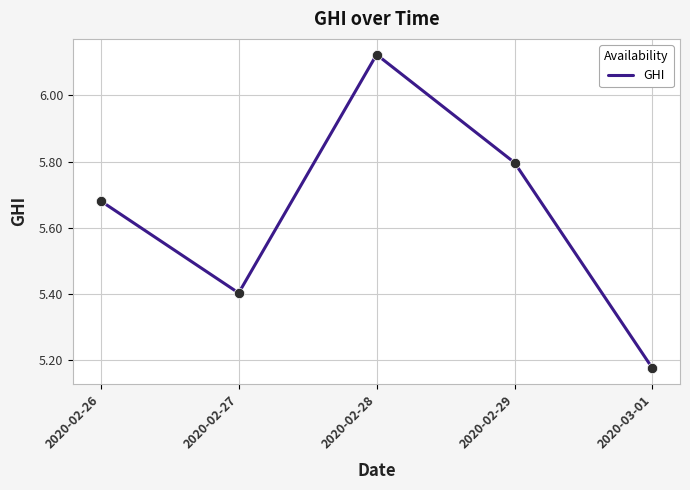

What is the ratio of the value at 2020-02-28 to the value at 2020-02-29?

1.1